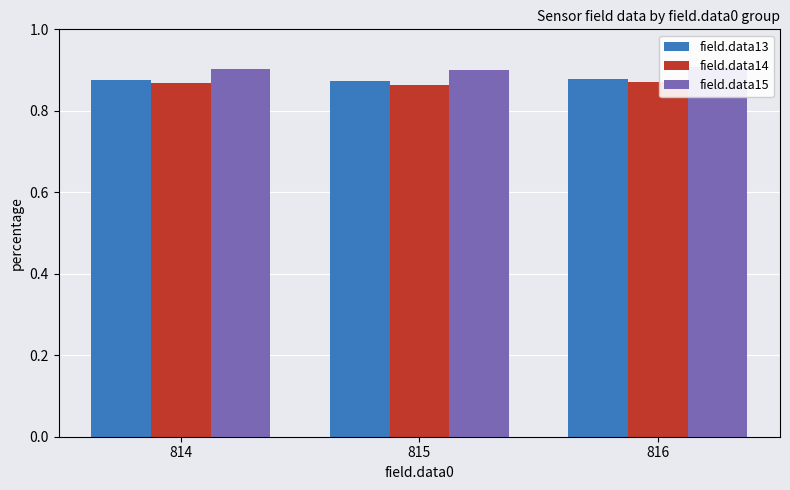

Rank the categories by field.data14 value from lowest to highest.

815, 814, 816